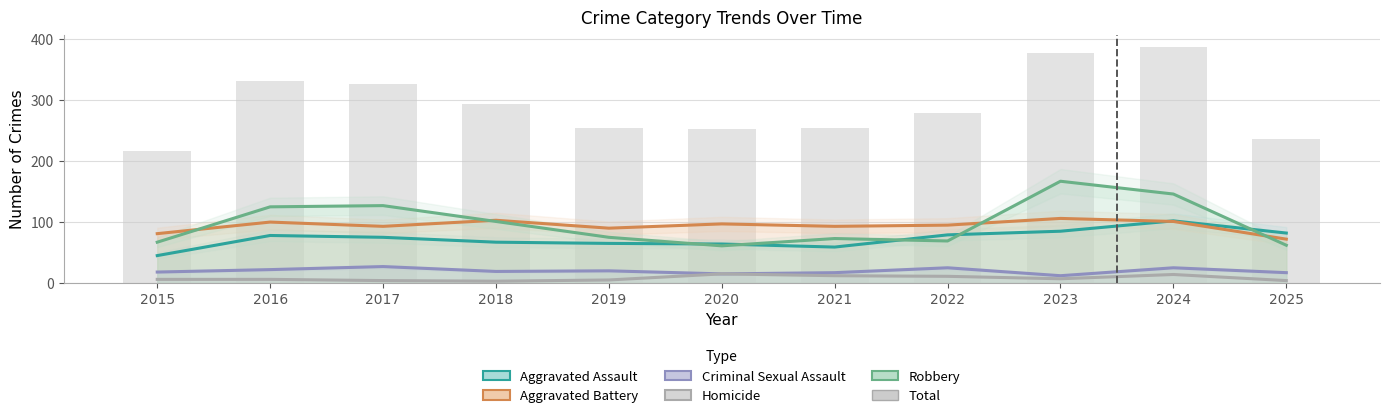

How many categories are shown in the chart?

11